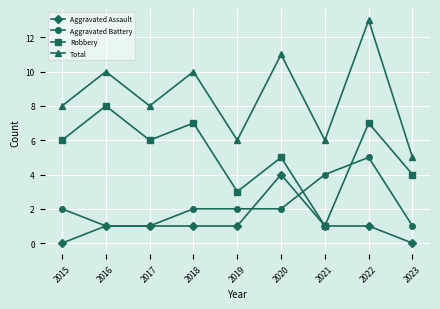

What is the difference between the second highest and second lowest values in the Total series?

5